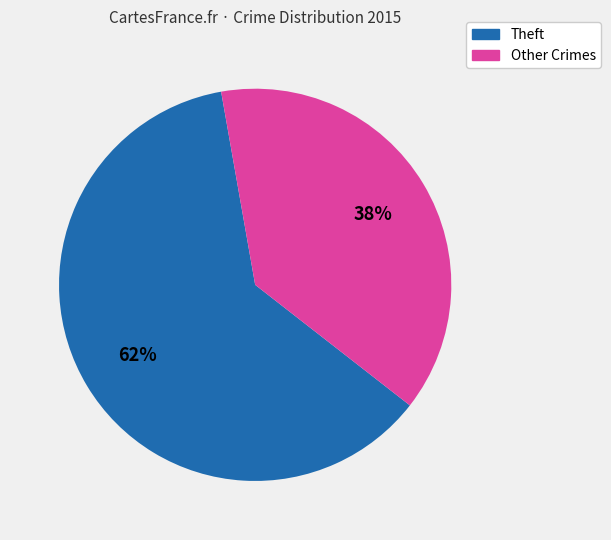

What is the largest slice in the pie chart?

Theft